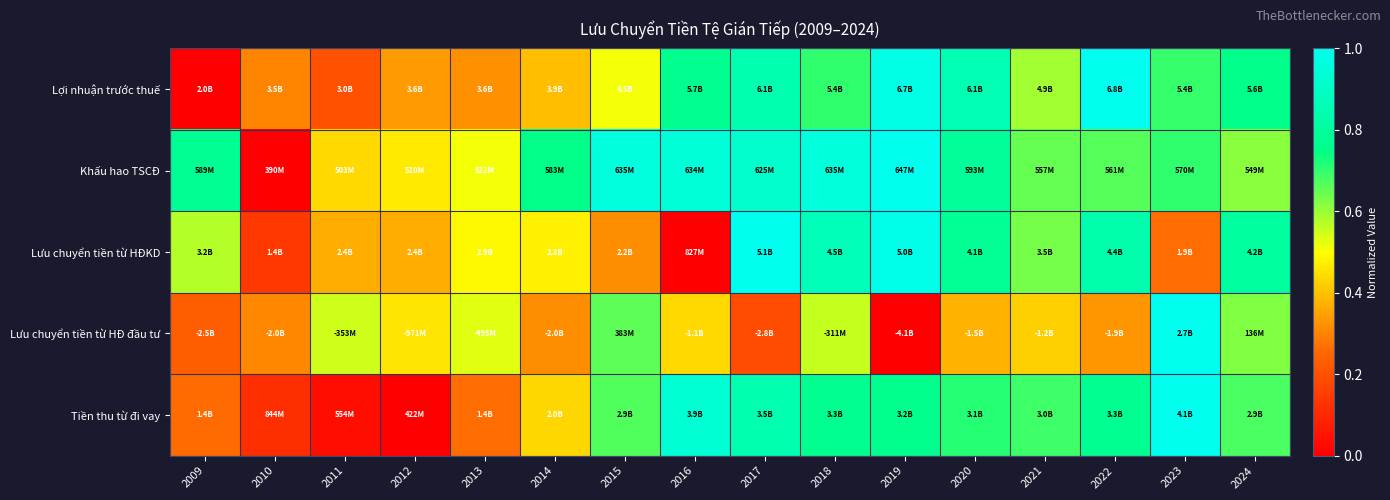

Between 2011 and 2016, which is larger?

2016